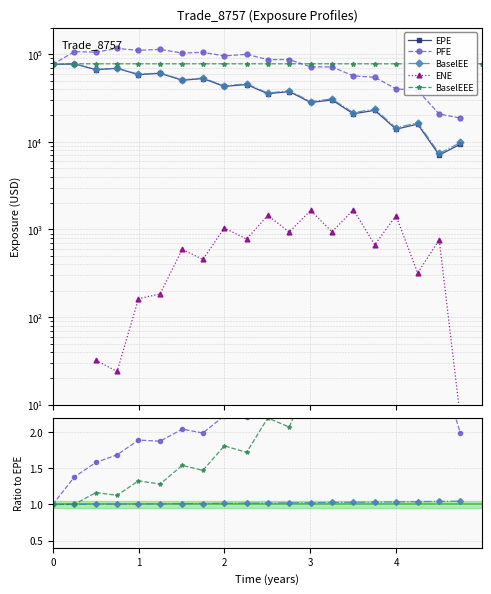

The BaselEE series shows 1.0 at 3. True or false?

True